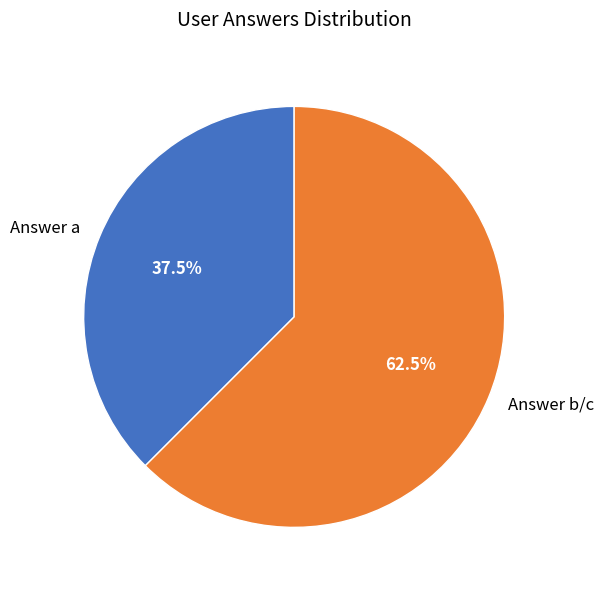

How much of the chart is everything except Answer b/c?

37.5%